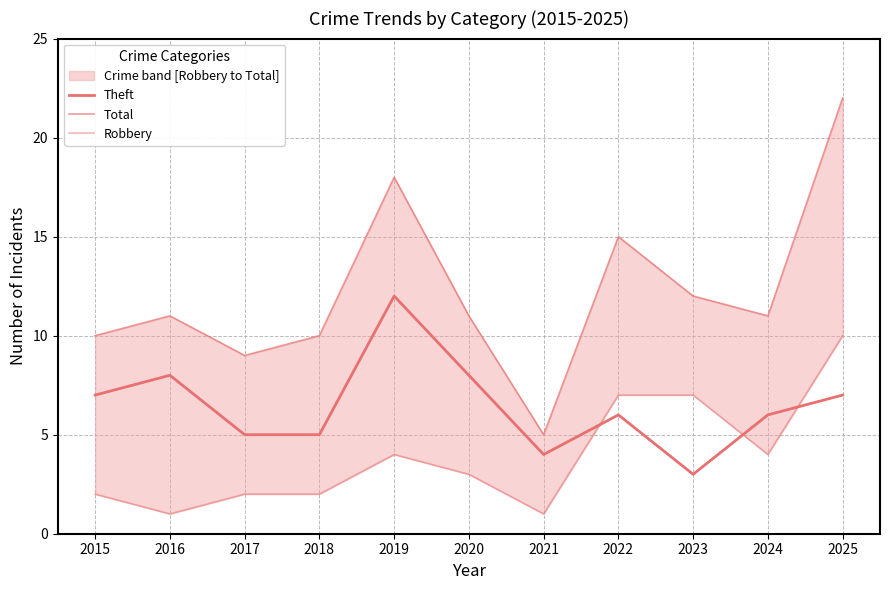

What is the minimum value shown in the chart?

1